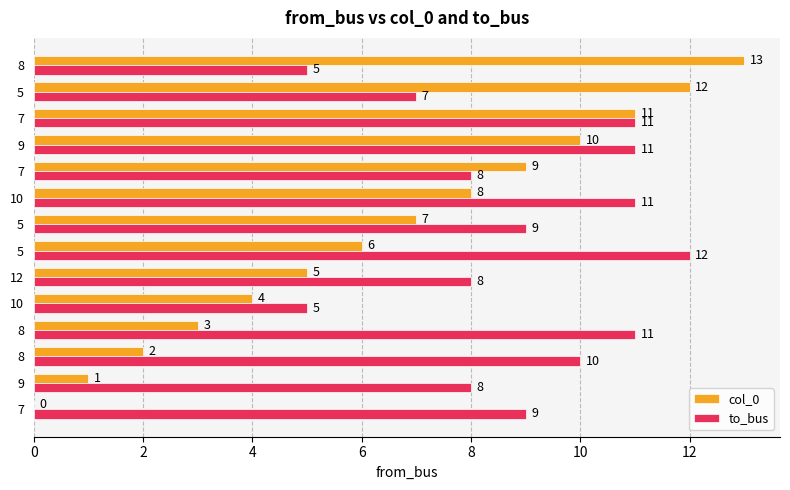

What are all the series names shown in the legend?

col_0, to_bus